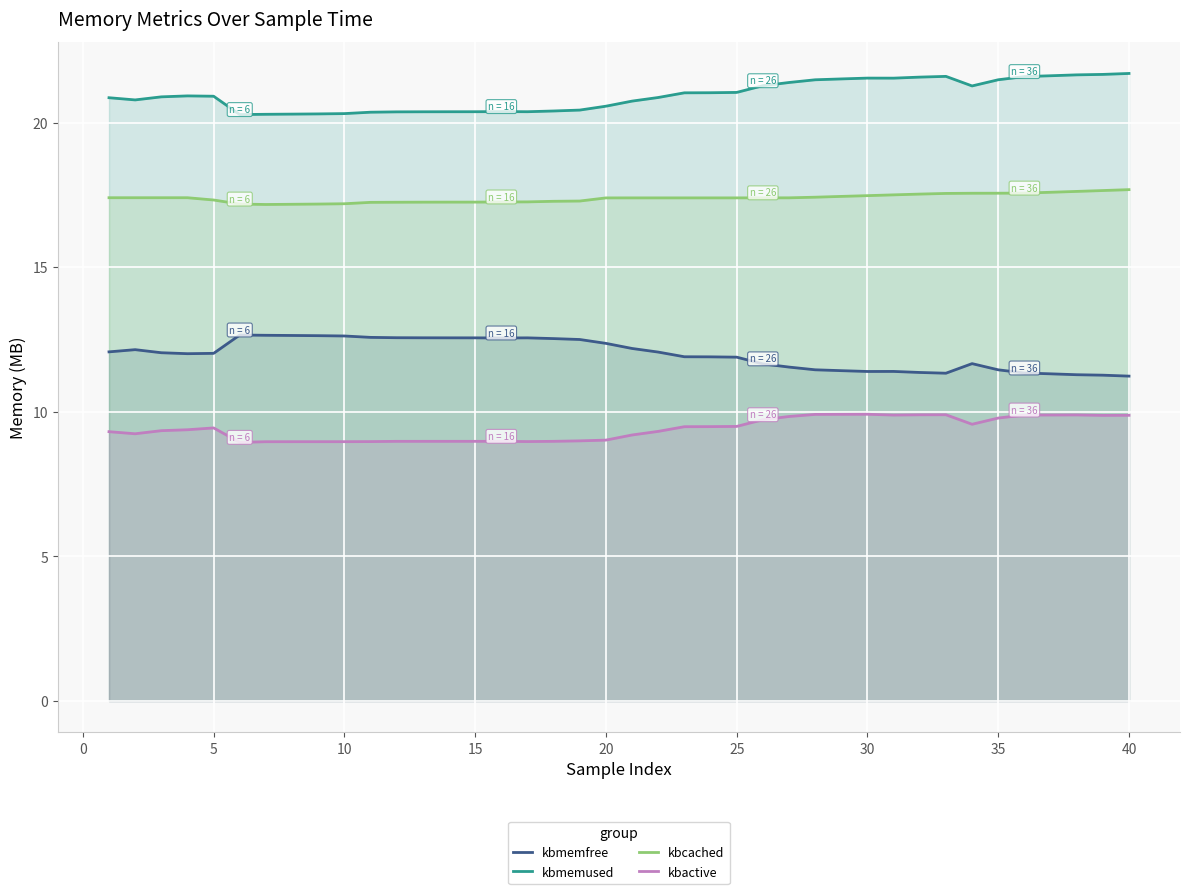

Reading right to left, transcribe all the data shown in this chart.

kbmemfree: 11.2	11.3	11.3	11.3	11.3	11.5	11.7	11.3	11.4	11.4	11.4	11.4	11.5	11.6	11.7	11.9	11.9	11.9	12.1	12.2	12.4	12.5	12.5	12.6	12.6	12.6	12.6	12.6	12.6	12.6	12.6	12.6	12.6	12.7	12.7	12.0	12.0	12.0	12.2	12.1
kbmemused: 21.7	21.7	21.7	21.6	21.6	21.5	21.3	21.6	21.6	21.5	21.5	21.5	21.5	21.4	21.3	21.1	21.0	21.0	20.9	20.8	20.6	20.4	20.4	20.4	20.4	20.4	20.4	20.4	20.4	20.4	20.3	20.3	20.3	20.3	20.3	20.9	20.9	20.9	20.8	20.9
kbcached: 17.7	17.7	17.6	17.6	17.6	17.6	17.6	17.6	17.5	17.5	17.5	17.5	17.4	17.4	17.4	17.4	17.4	17.4	17.4	17.4	17.4	17.3	17.3	17.3	17.3	17.3	17.3	17.3	17.3	17.2	17.2	17.2	17.2	17.2	17.2	17.3	17.4	17.4	17.4	17.4
kbactive: 9.9	9.9	9.9	9.9	9.9	9.8	9.6	9.9	9.9	9.9	9.9	9.9	9.9	9.8	9.7	9.5	9.5	9.5	9.3	9.2	9.0	9.0	9.0	9.0	9.0	9.0	9.0	9.0	9.0	9.0	9.0	9.0	9.0	9.0	8.9	9.4	9.4	9.4	9.2	9.3